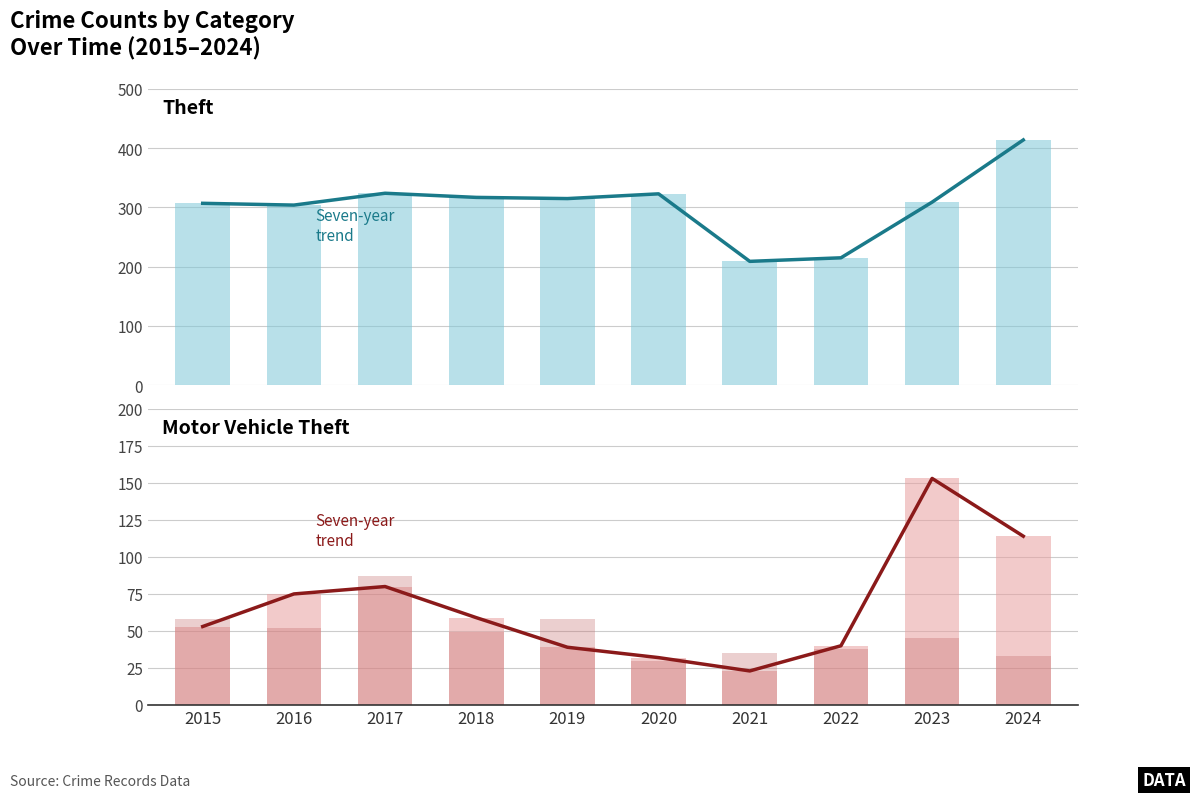

How many data points in Motor Vehicle Theft are above 59?

4